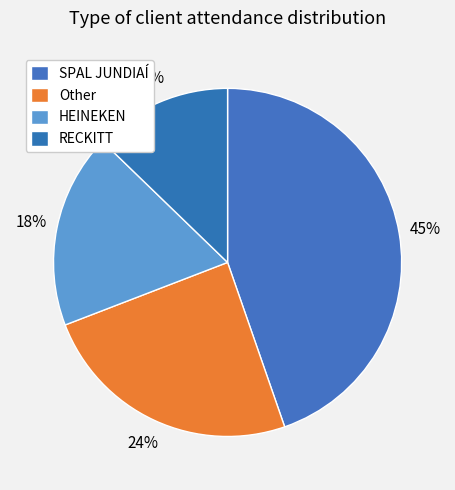

How many slices are in this pie chart?

4